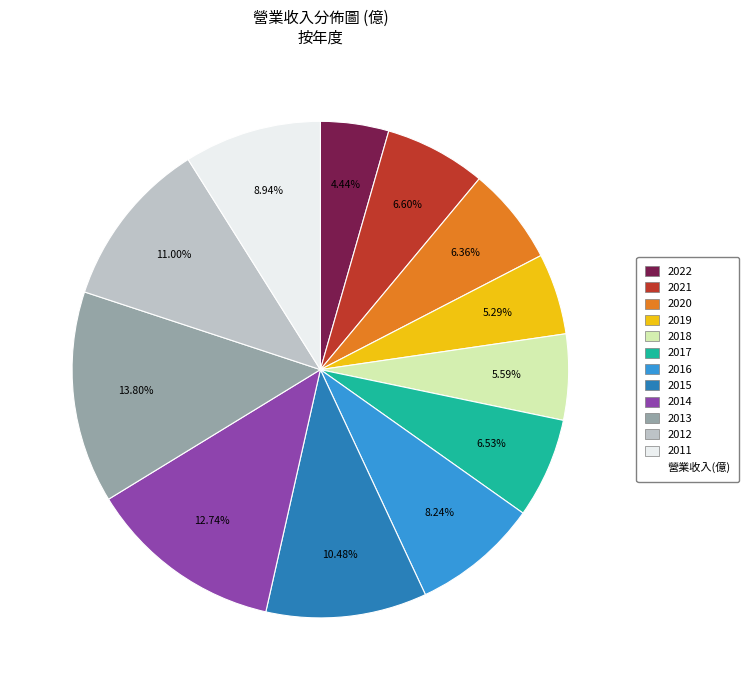

Is there a majority slice in this chart?

No